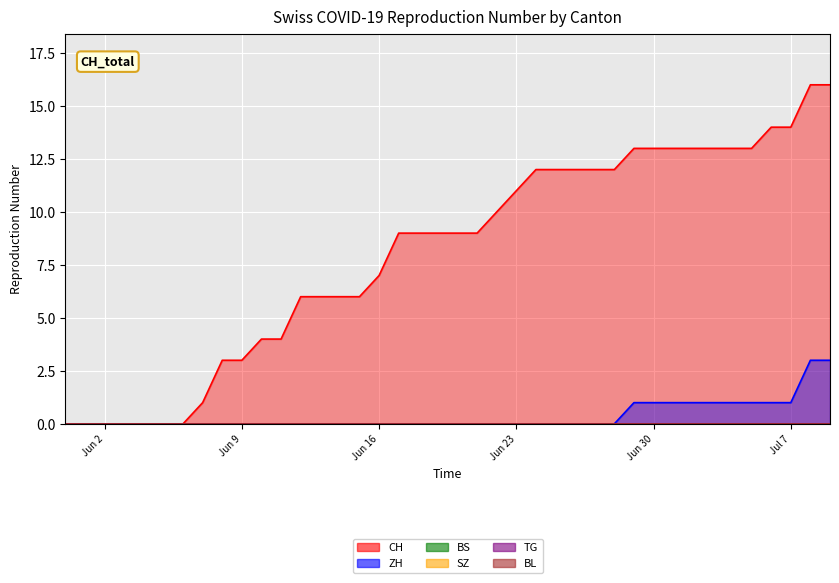

What is the maximum value for ZH?

3